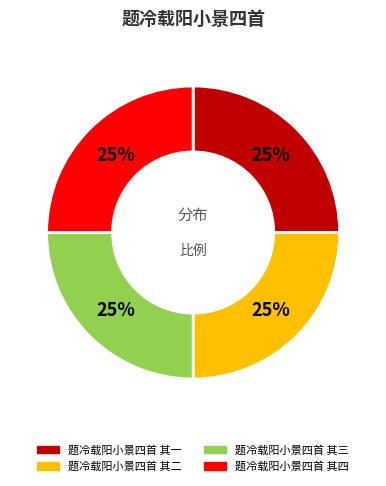

What is the ratio of the value at 题冷载阳小景四首 其一 to the value at 题冷载阳小景四首 其二?

1.0